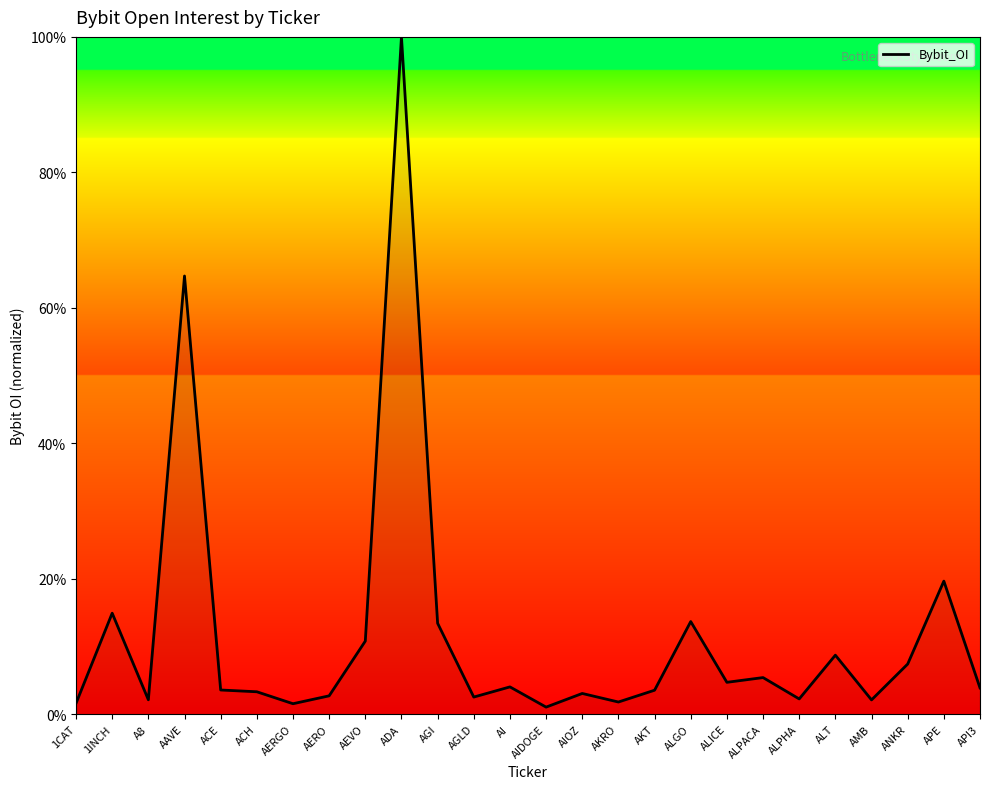

Which label corresponds to the largest value in the chart?

ADA